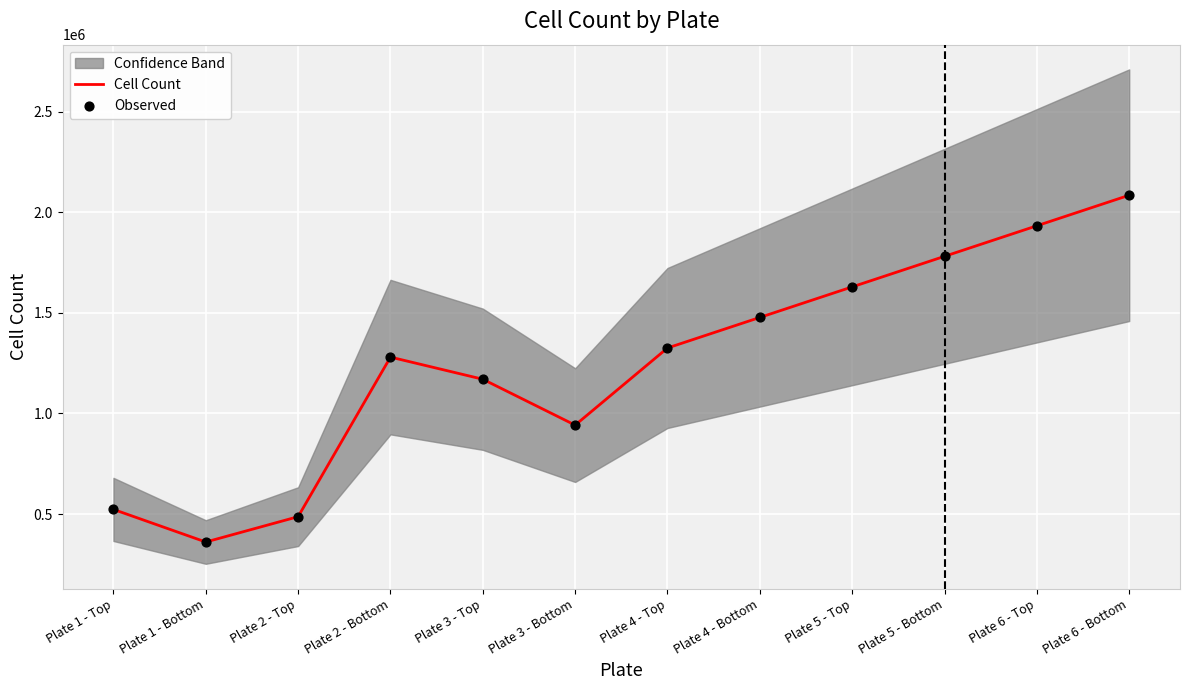

Which series reaches the minimum Y coordinate?

Cell Count